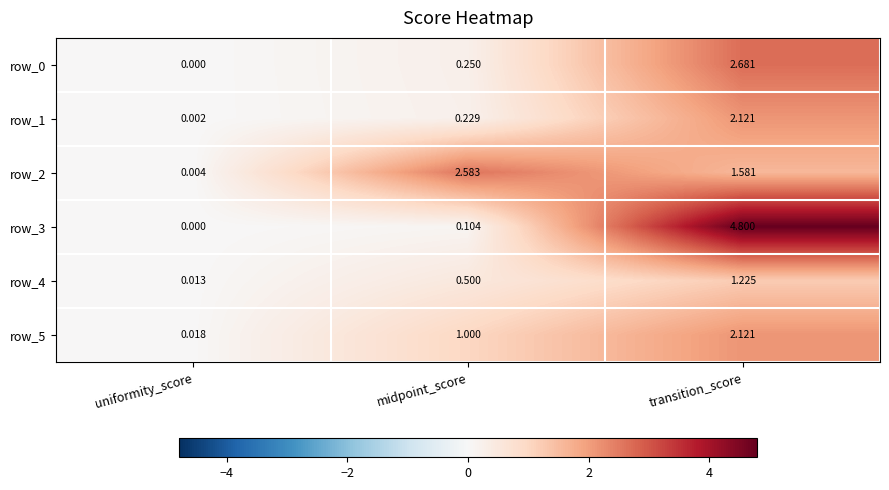

What is the sum of all row_5 values?

3.1